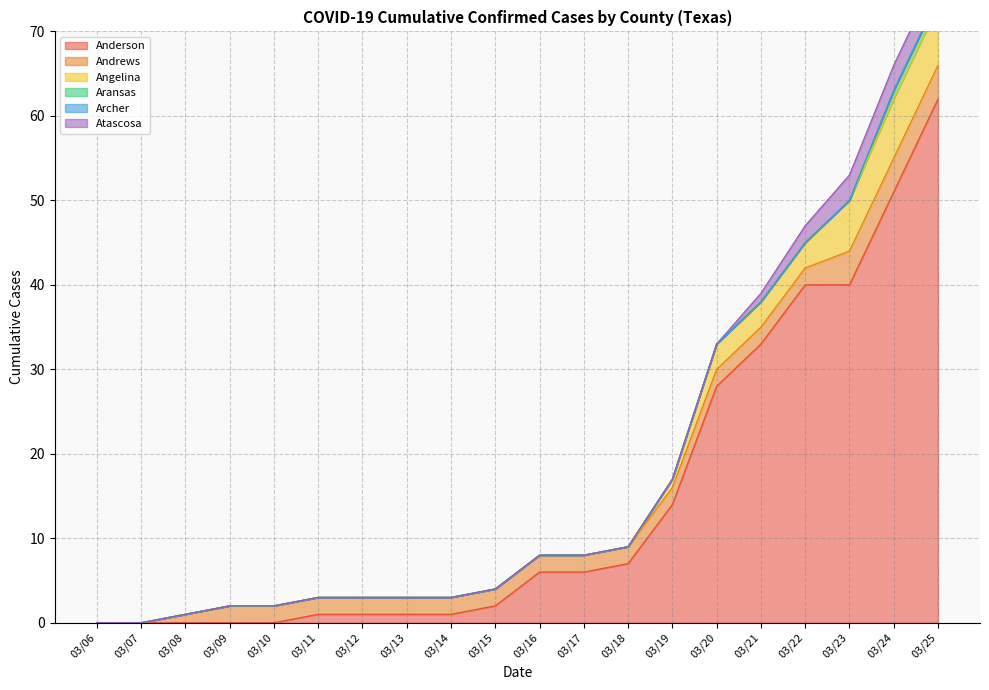

What is the value of the Anderson point at the 9th from the left?

1